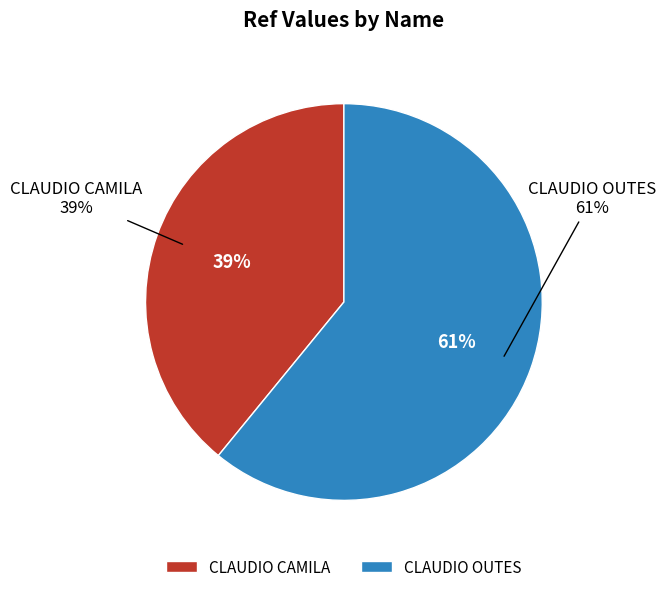

True or false: CLAUDIO OUTES accounts for 61% of the total.

True